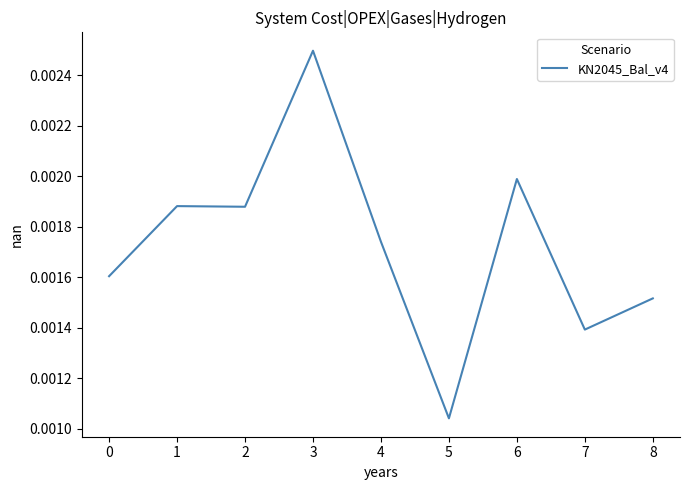

Between 0 and 4, which is larger?

4